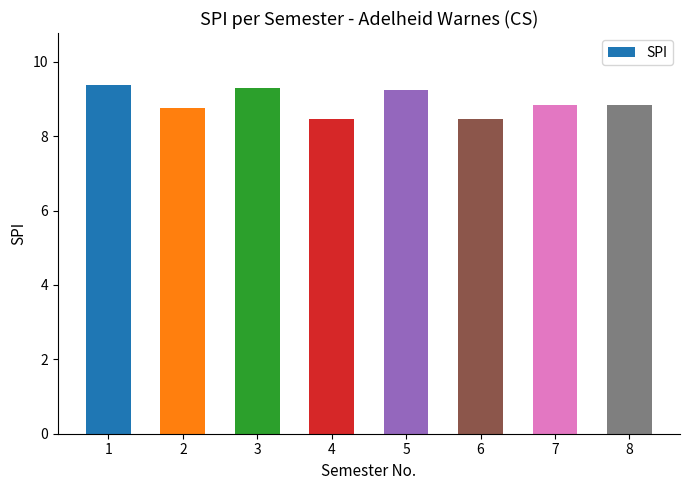

Which has a higher value, 6 or 7?

7